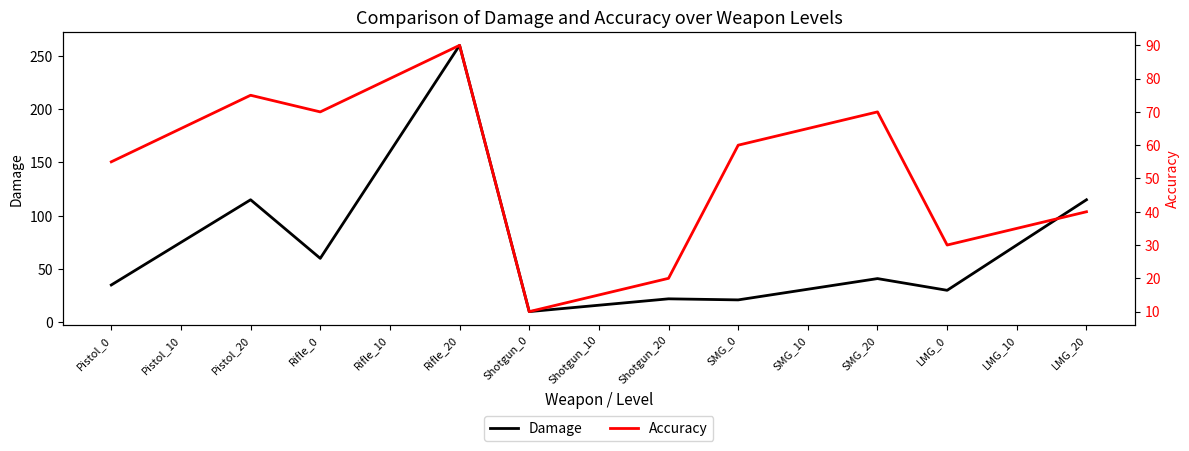

How many interior local valleys does the Damage series have?

4